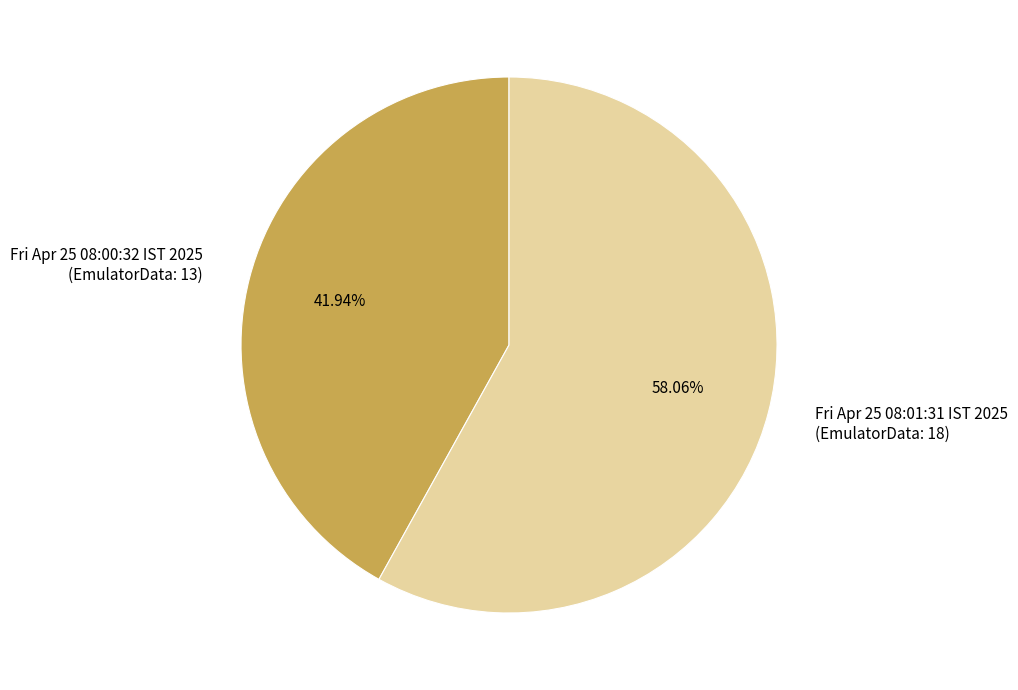

What percentage do Fri Apr 25 08:00:32 IST 2025 and Fri Apr 25 08:01:31 IST 2025 together represent?

100.0%